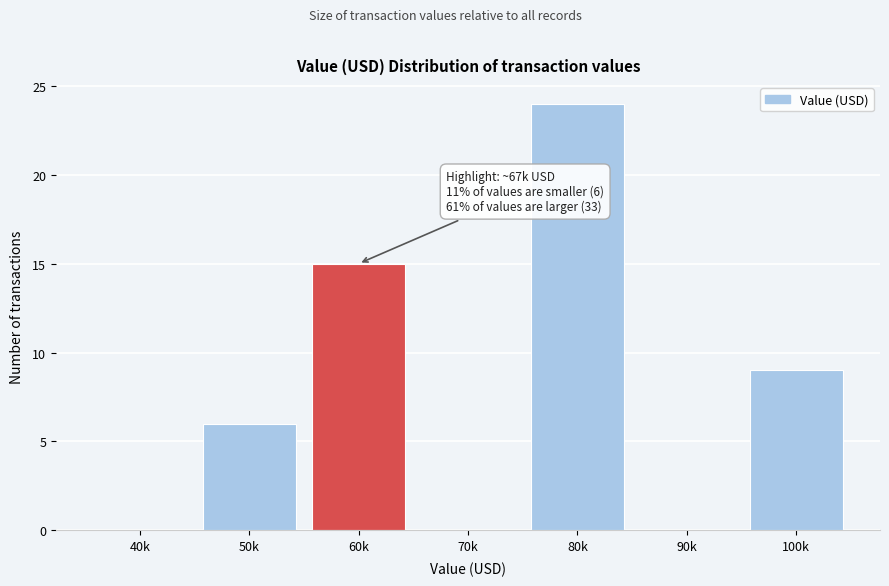

Reading right to left, extract all data points from this chart.

100k=9	90k=0	80k=24	70k=0	60k=15	50k=6	40k=0